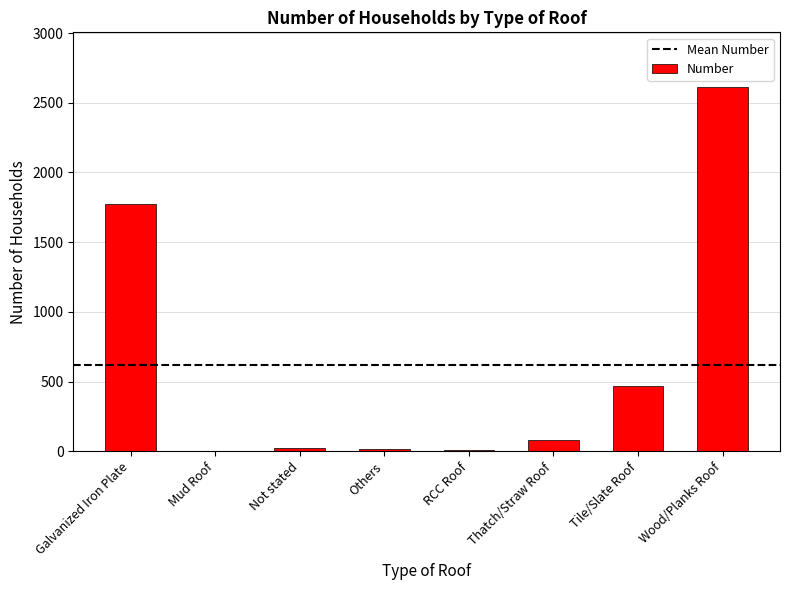

What is the approximate value at Others?

17